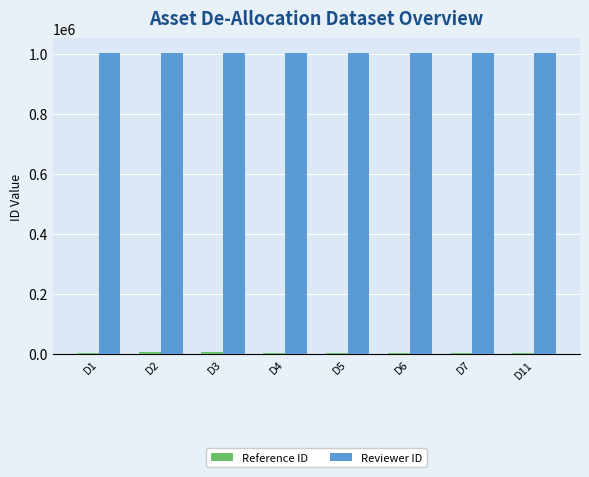

What is the highest value of the Reviewer ID series?

1002436